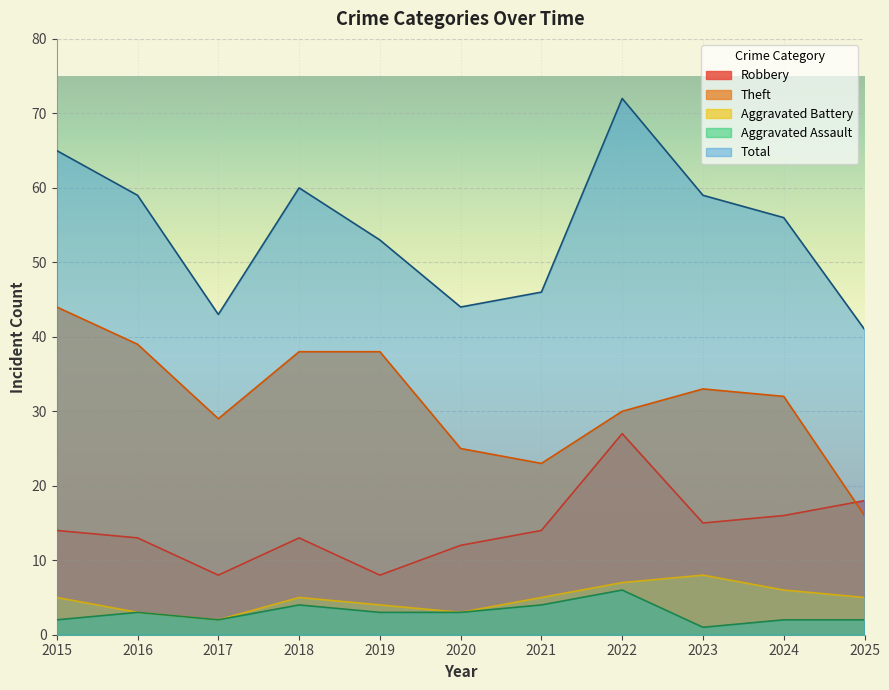

True or false: Aggravated Assault and Aggravated Battery intersect in this chart.

False